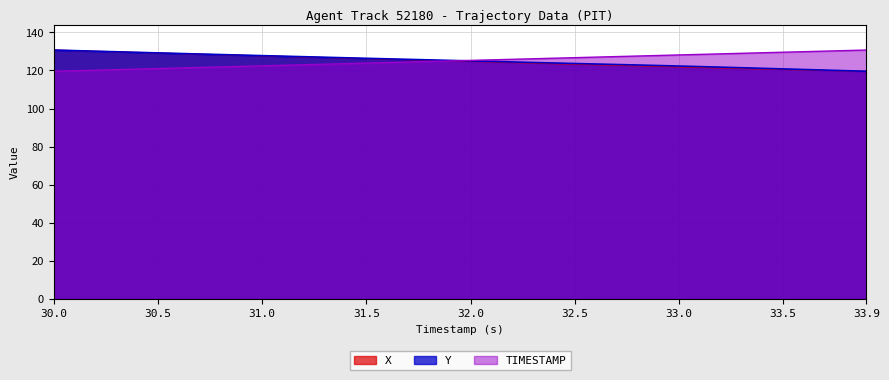

Is it true that X equals 65.0 at 32.8?

False